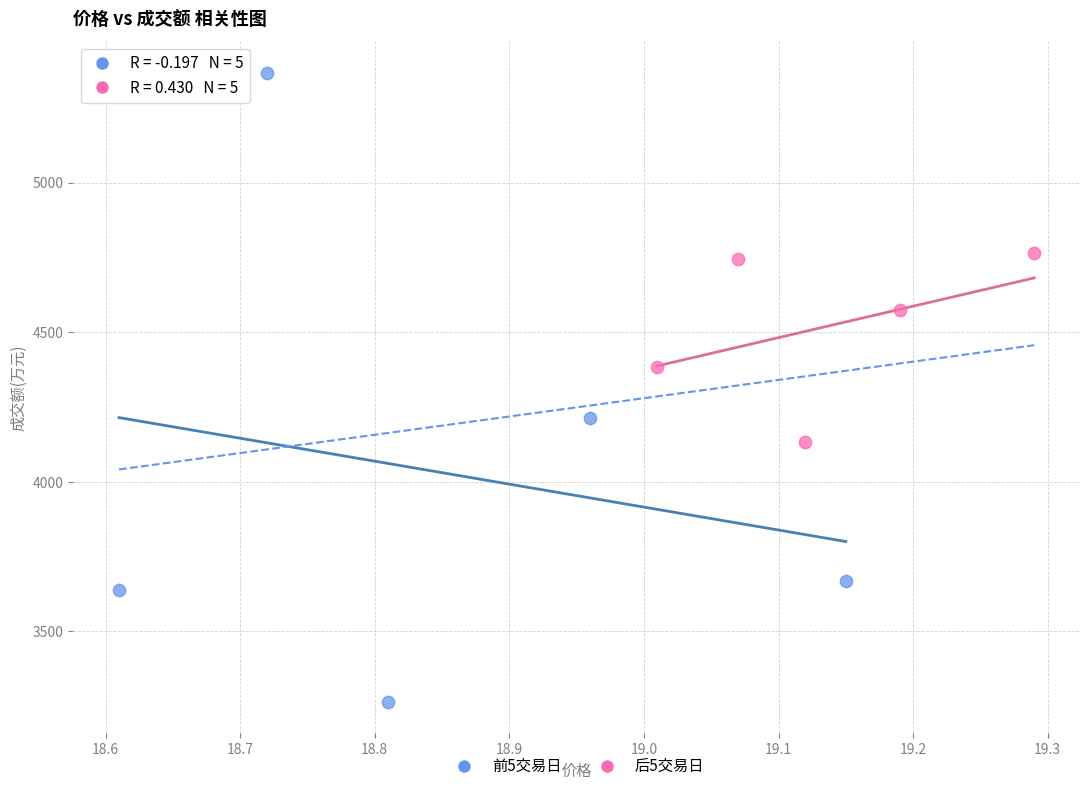

Which series contains the lowest Y value?

前5交易日